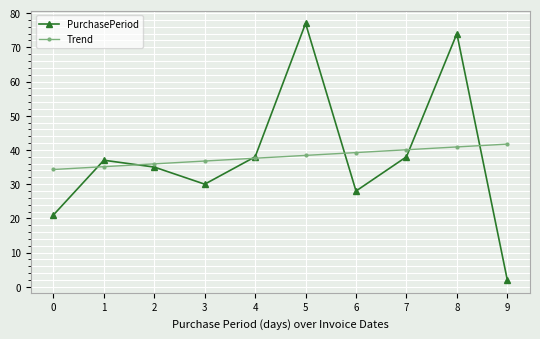

What is the difference between the maximum and minimum values in the PurchasePeriod series?

75.0